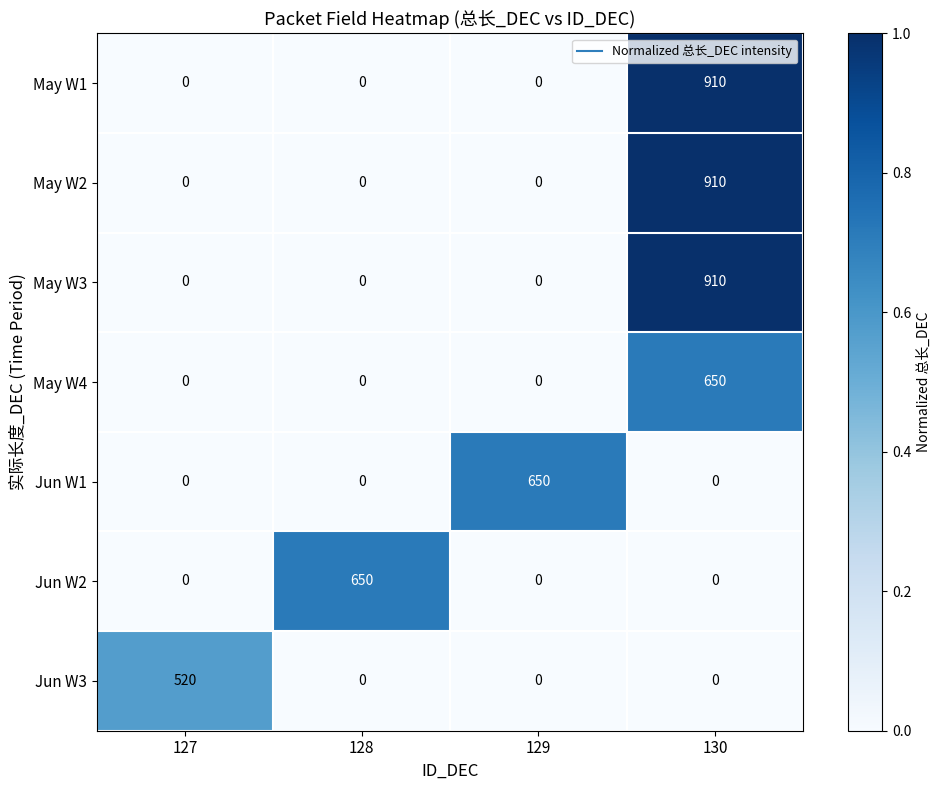

At how many categories does at least one series exceed 231?

4